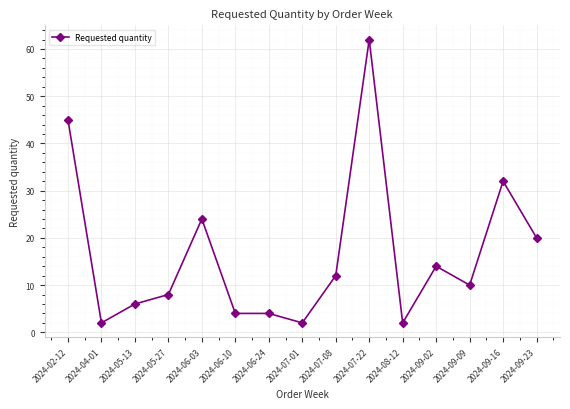

What position from the left is 2024-05-13?

3